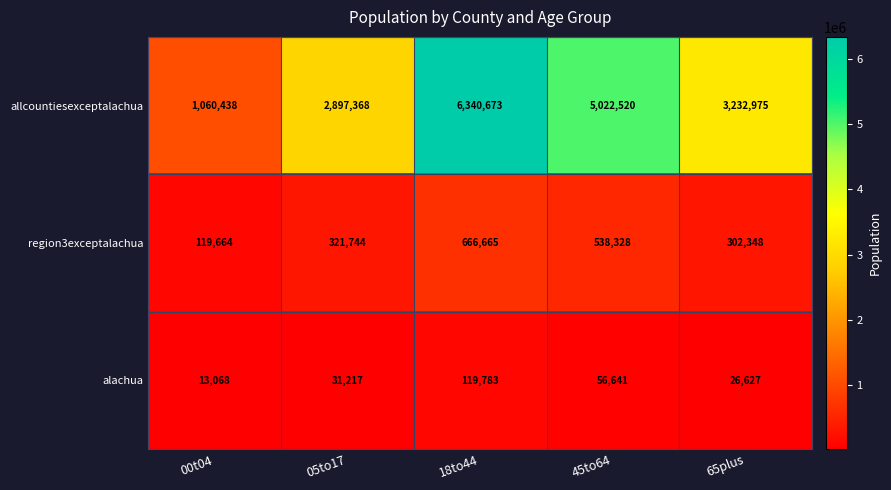

How many distinct data groups are displayed?

3